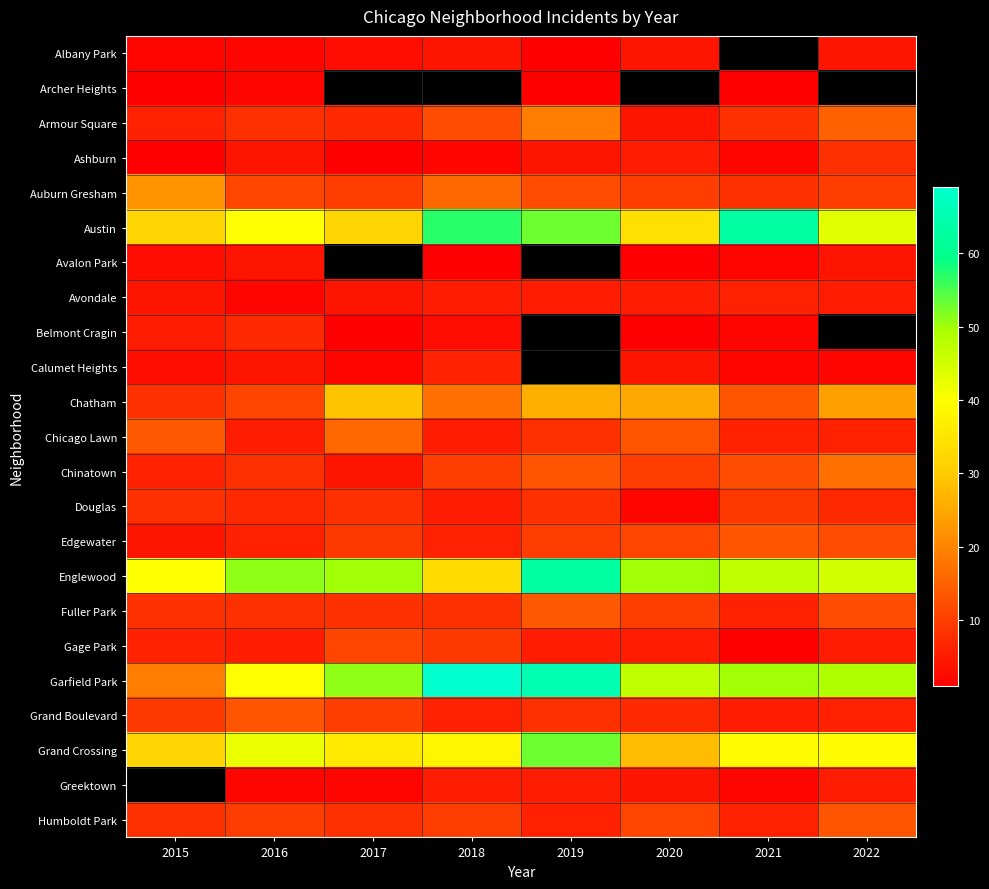

What is the average value of the Chicago Lawn series?

9.1